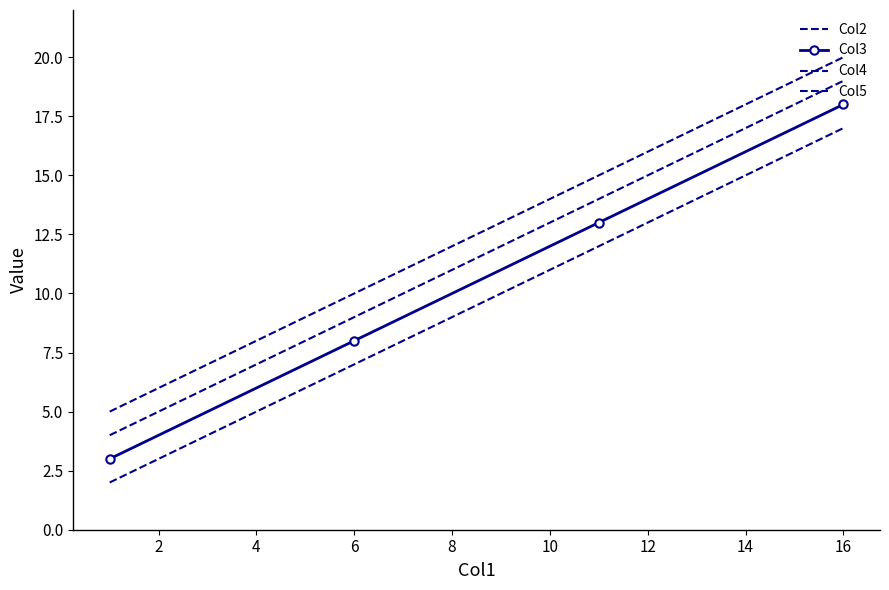

What is the value of the Col3 point at the 1st from the left?

3